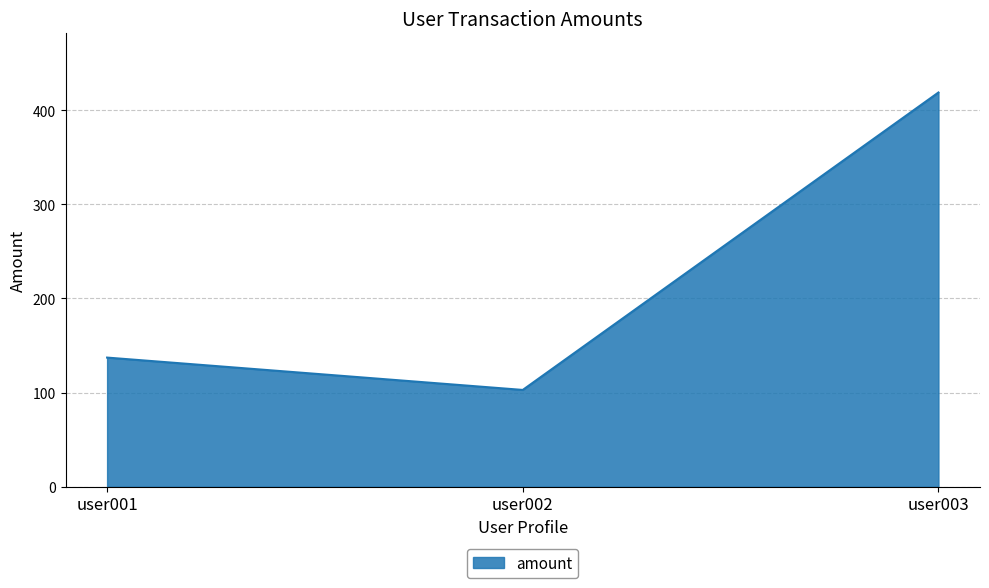

Is it true that the value at user001 is 137.2?

True